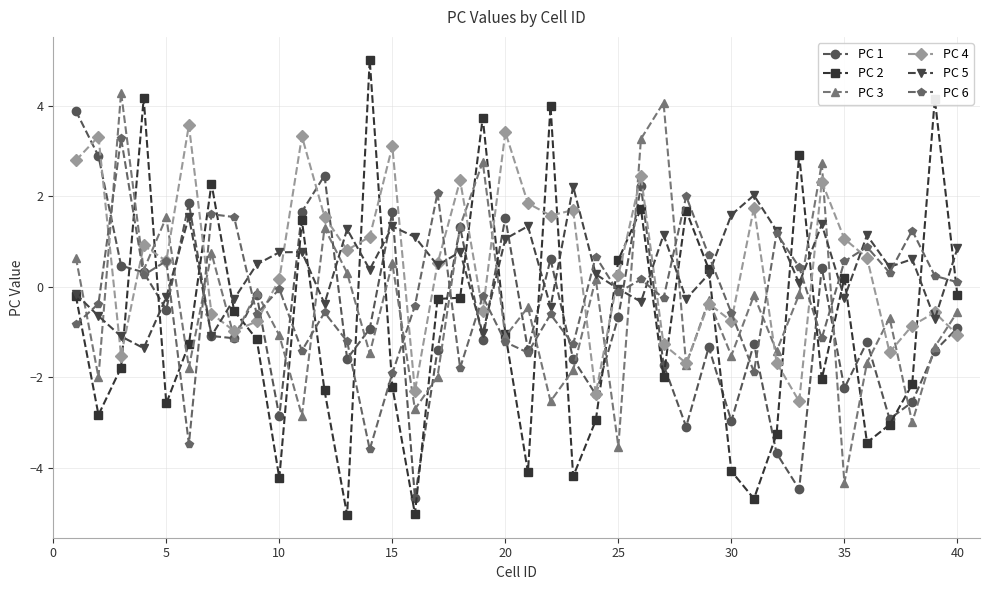

After their last crossing, which series has the higher values: PC 2 or PC 6?

PC 6